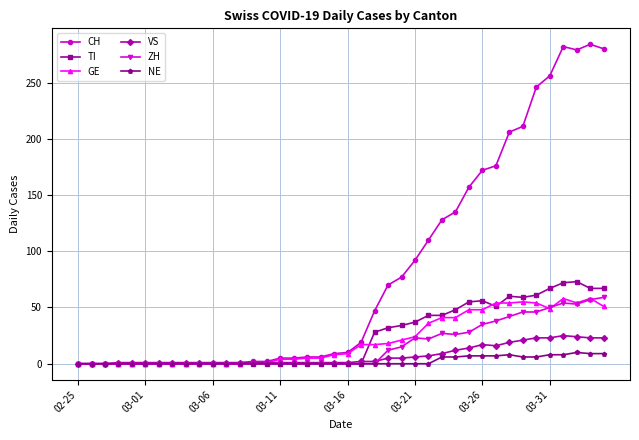

Which series has the largest range (max minus min)?

CH